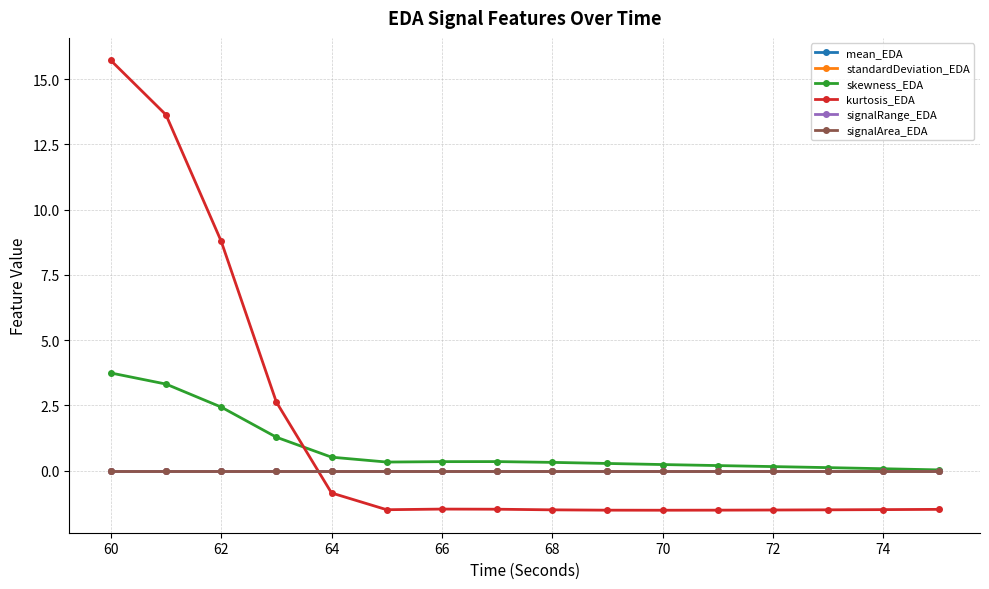

Is this an area chart (filled region under the line)?

No